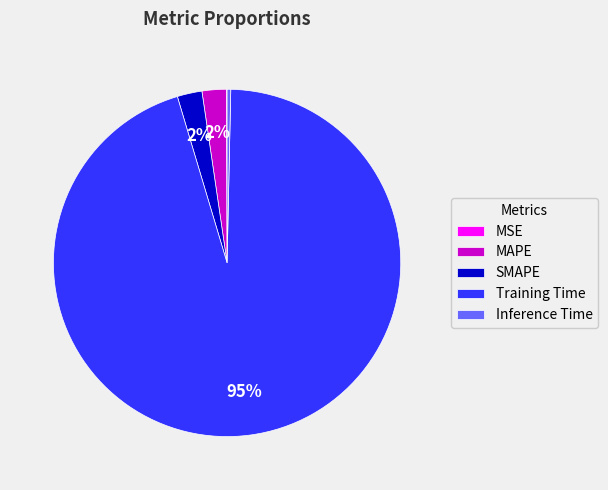

Do Training Time and MAPE together represent more than half of the pie?

Yes